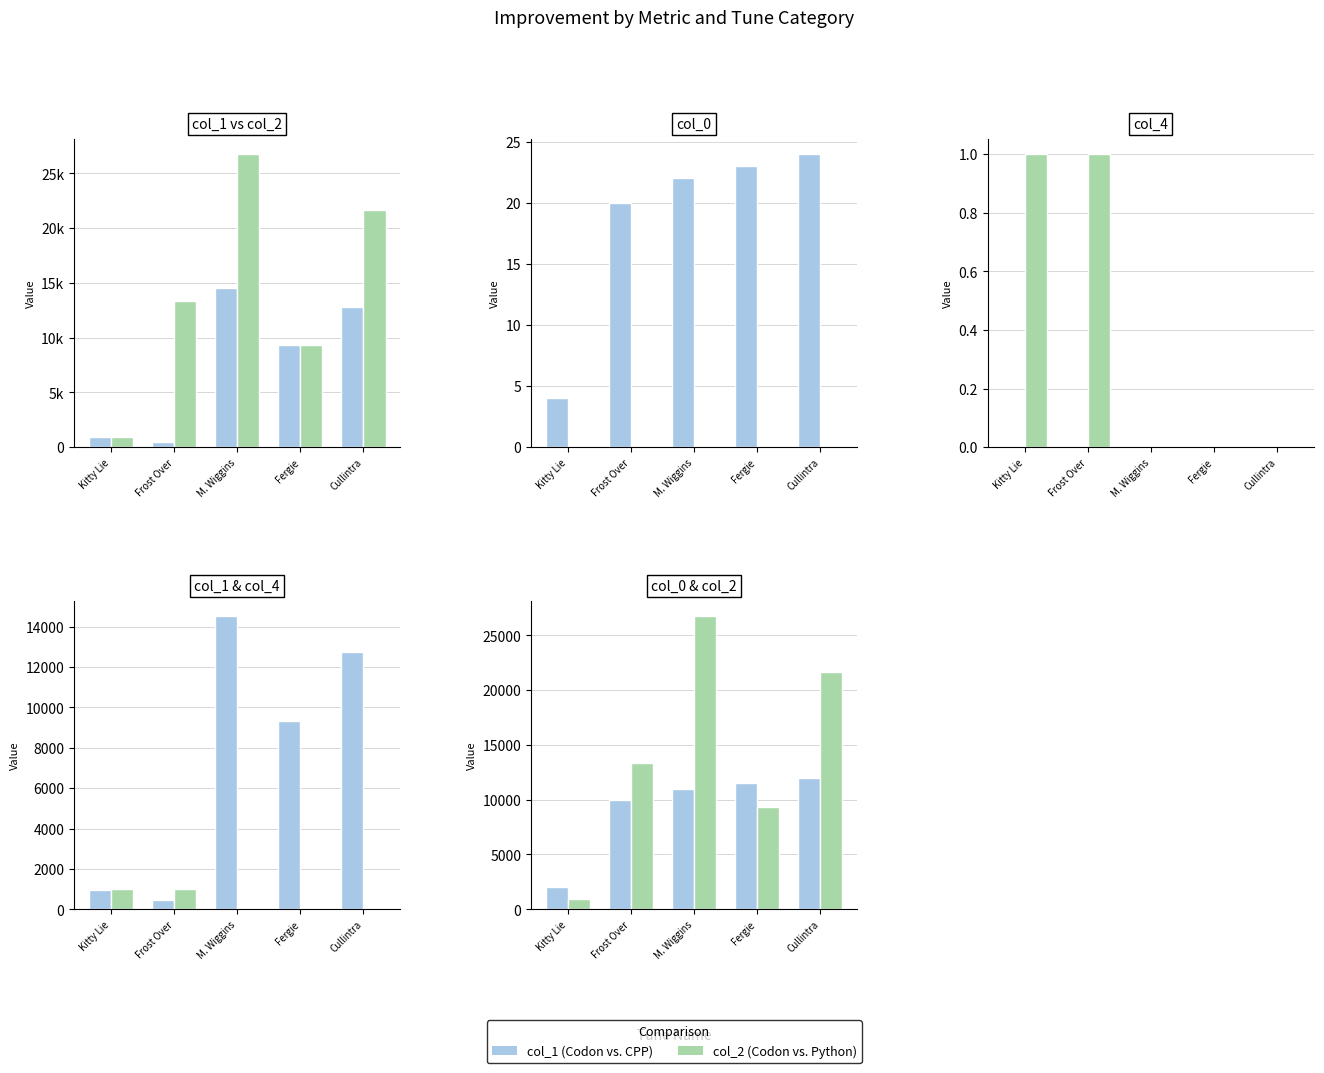

What is the spread (max minus min) of values at Kitty Lie?

1999